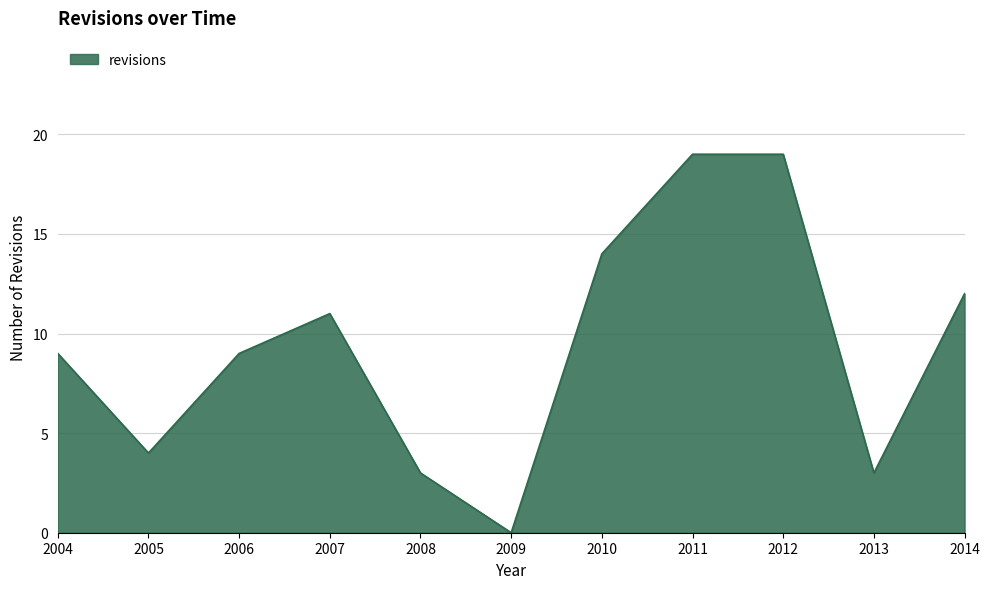

What is the maximum value shown in the chart?

19